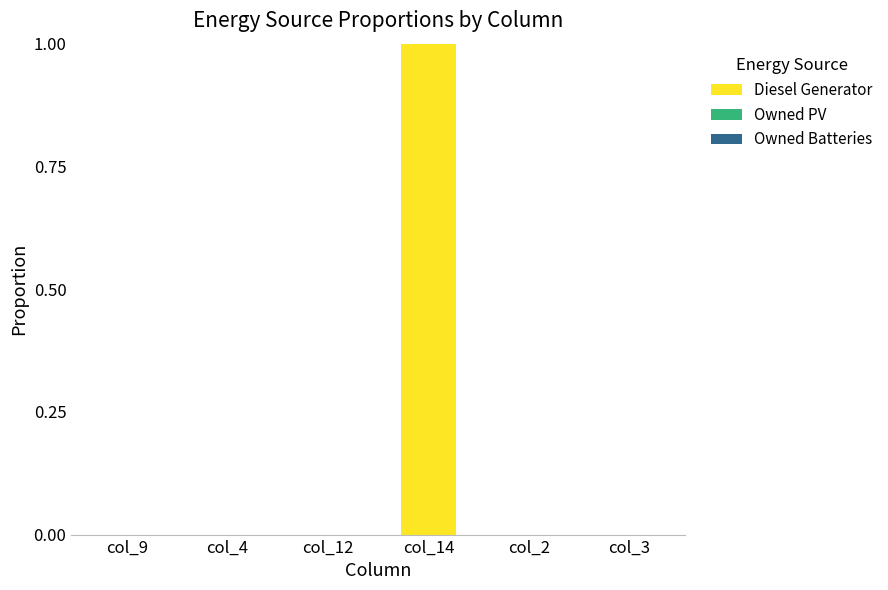

True or false: the data shows -1 at col_2.

False